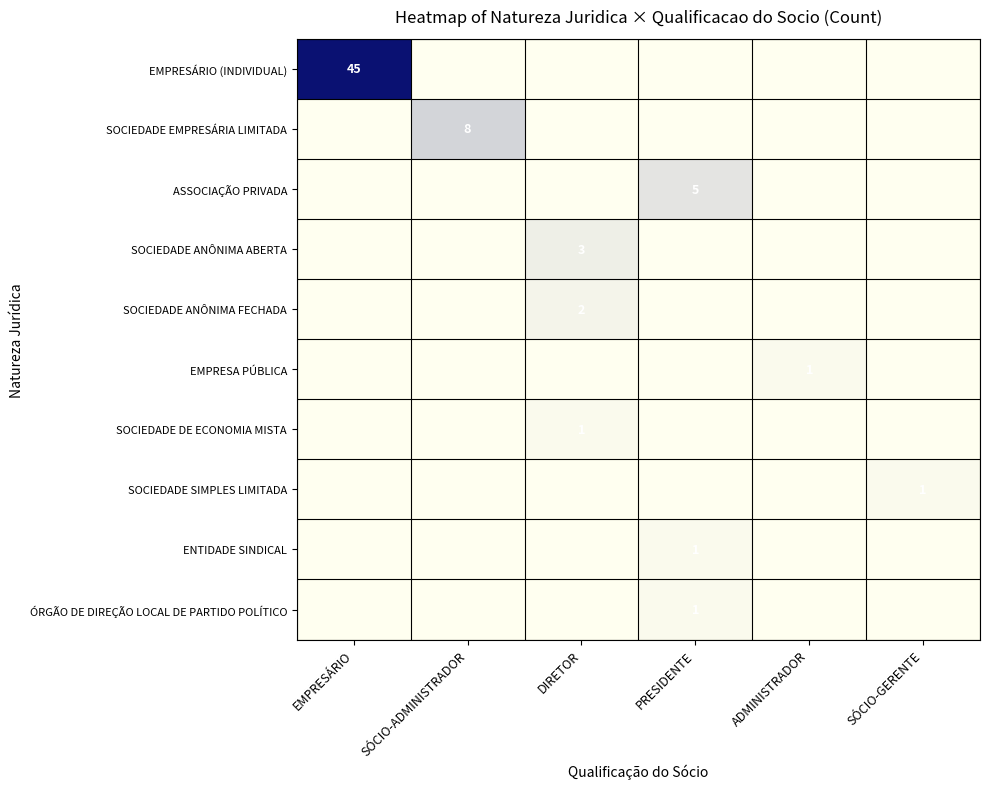

The value of SOCIEDADE ANÔNIMA FECHADA at DIRETOR is 3. True or false?

False